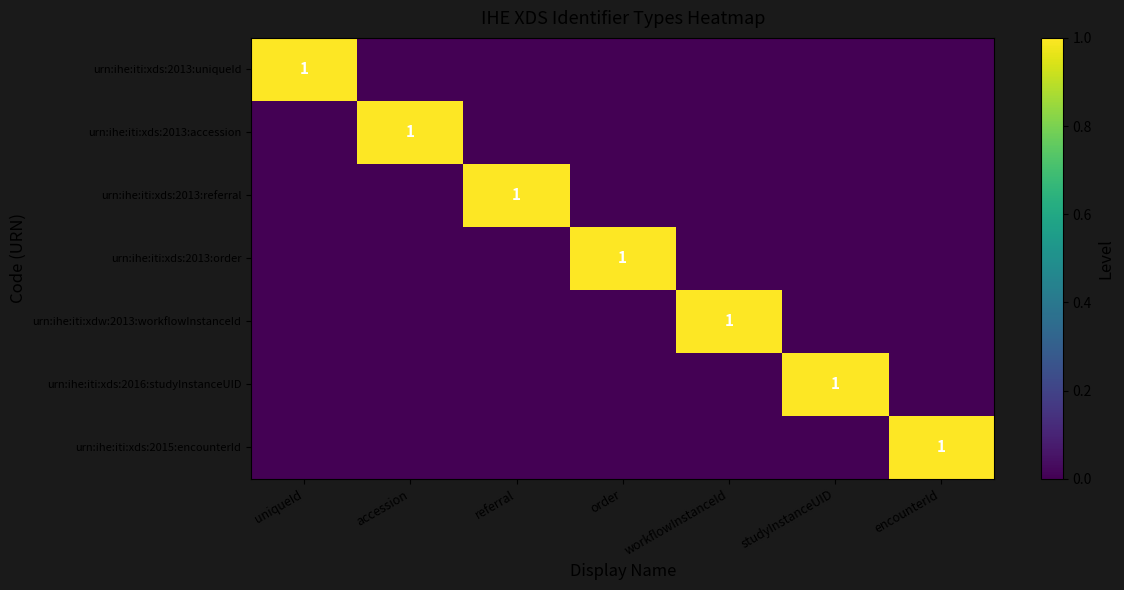

At which category is the sum across all series the highest?

uniqueId